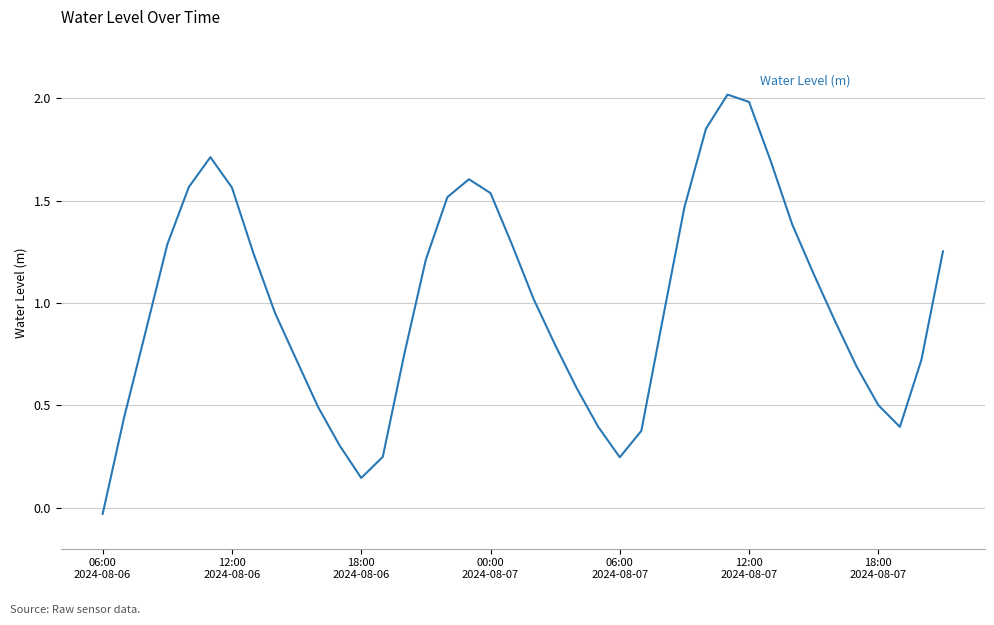

What is the maximum value shown in the chart?

2.0